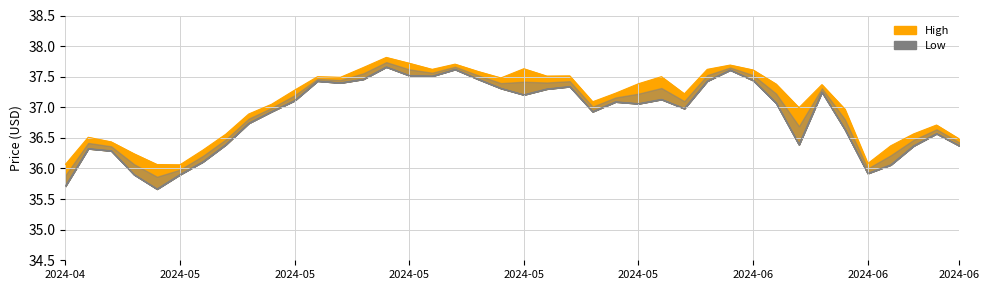

At which category does Low reach its first local valley?

2024-05-01